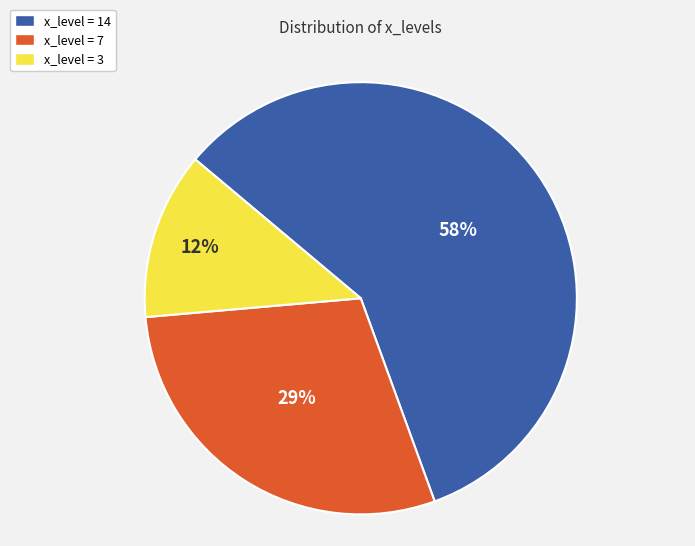

To the nearest percent, what portion does x_level = 7 represent?

29%